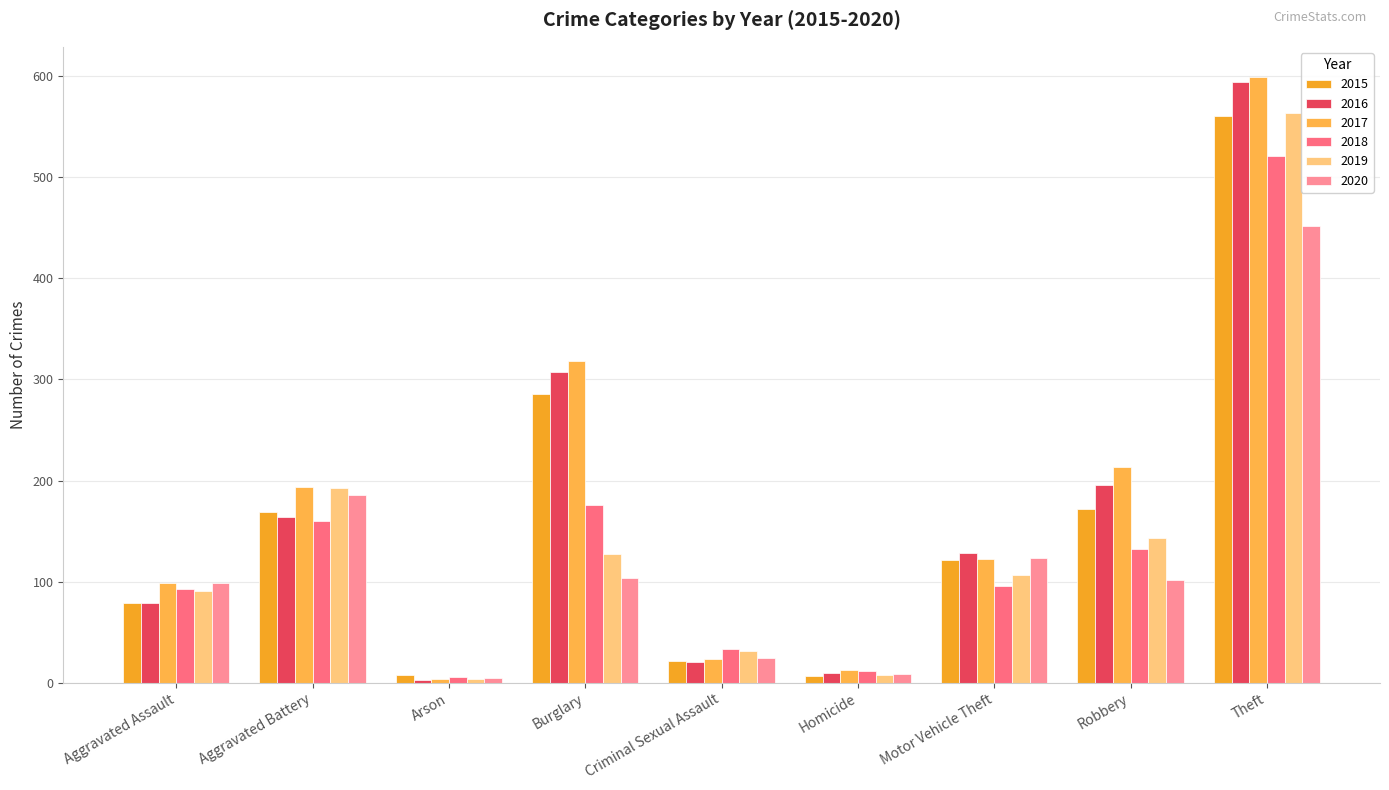

How many groups of bars are there?

9